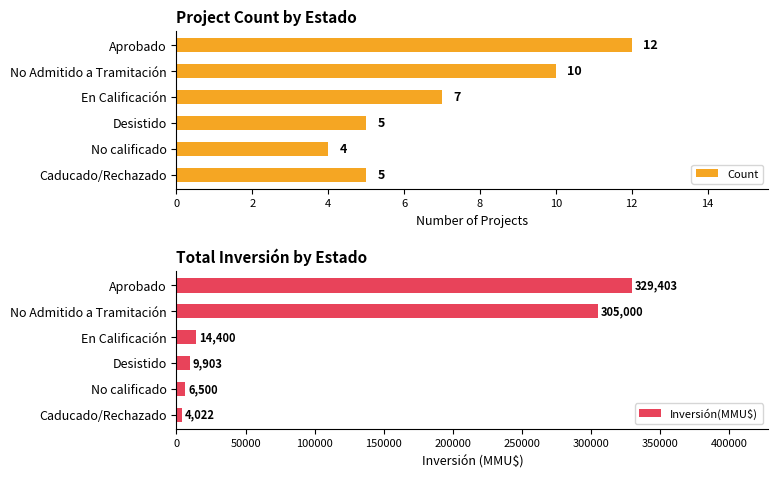

Reading left to right, extract all data points from this chart.

Count: 12	10	7	5	4	5
Inversión(MMU$): 329403	305000	14400	9903	6500	4022